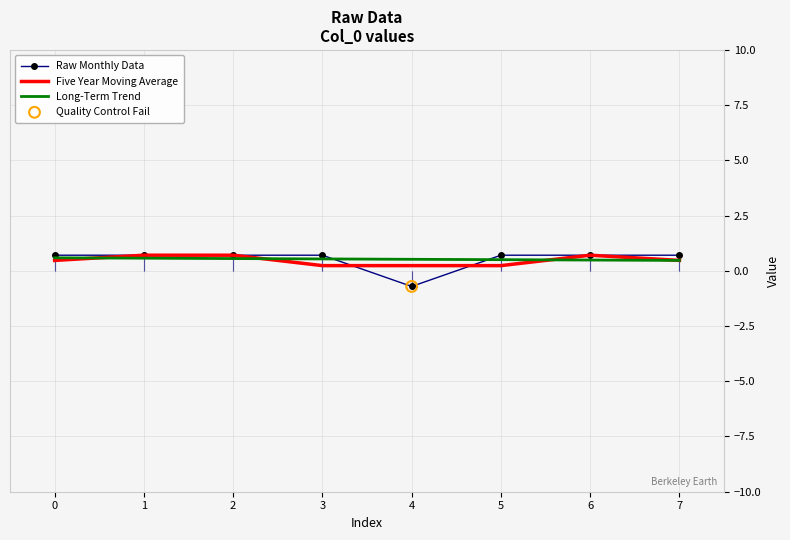

Which series has the largest range (max minus min)?

Raw Monthly Data